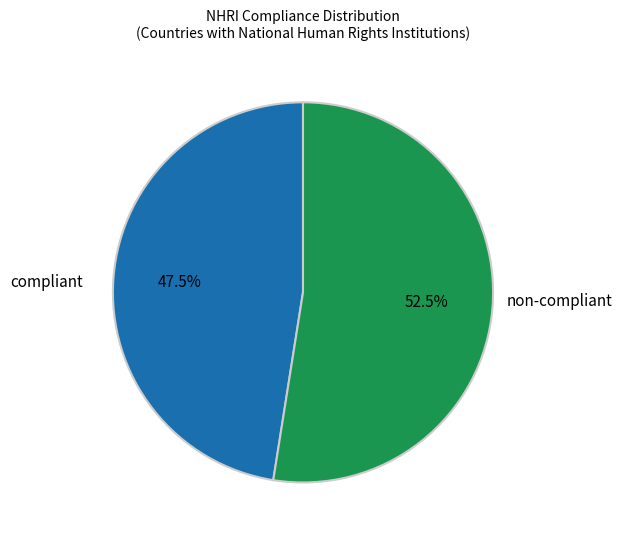

What portion of the pie excludes compliant?

52.5%